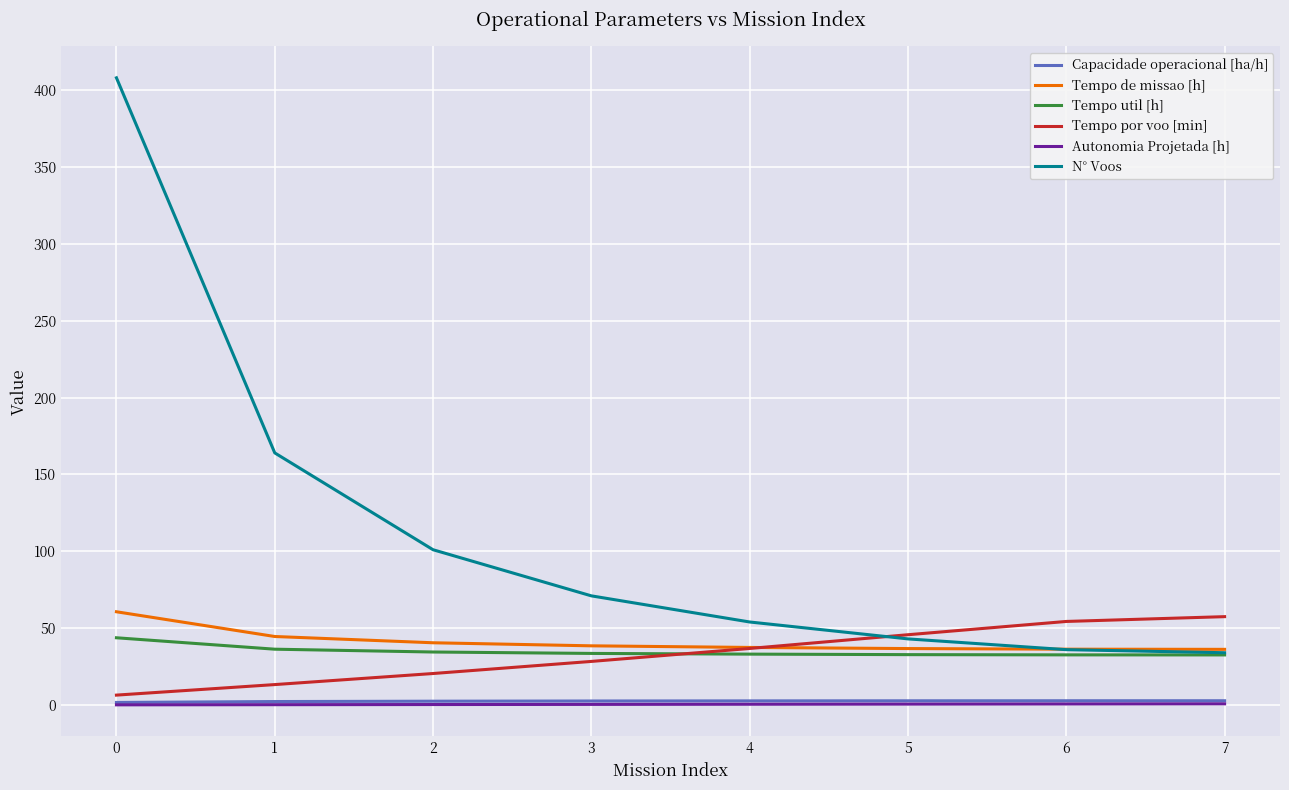

What is the maximum value shown in the chart?

408.0